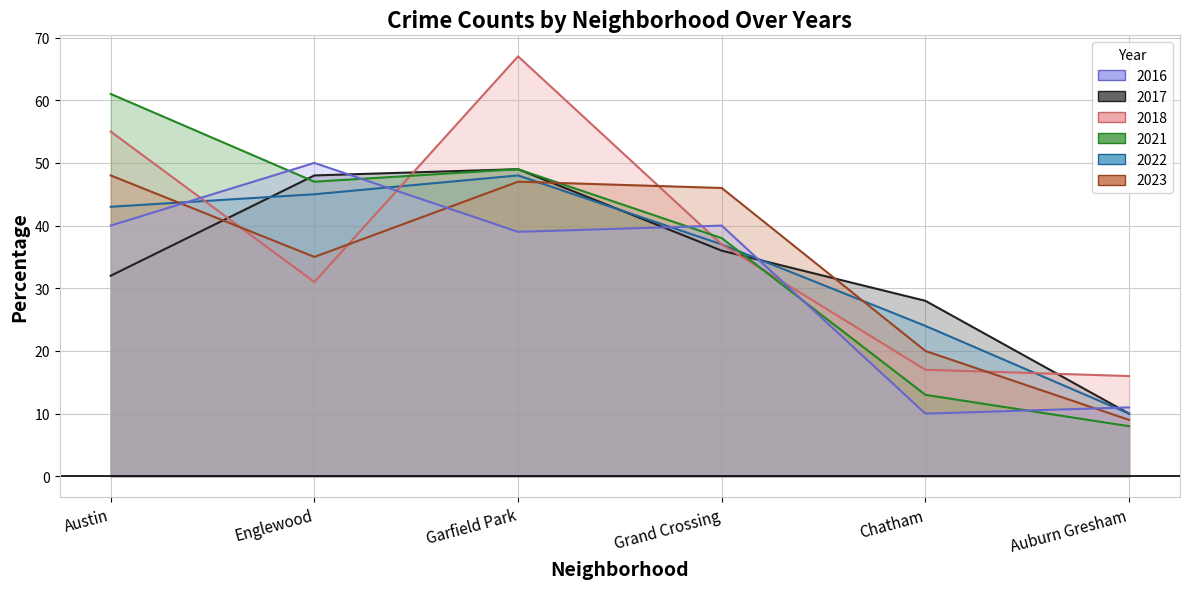

Which series has the largest range (max minus min)?

2021